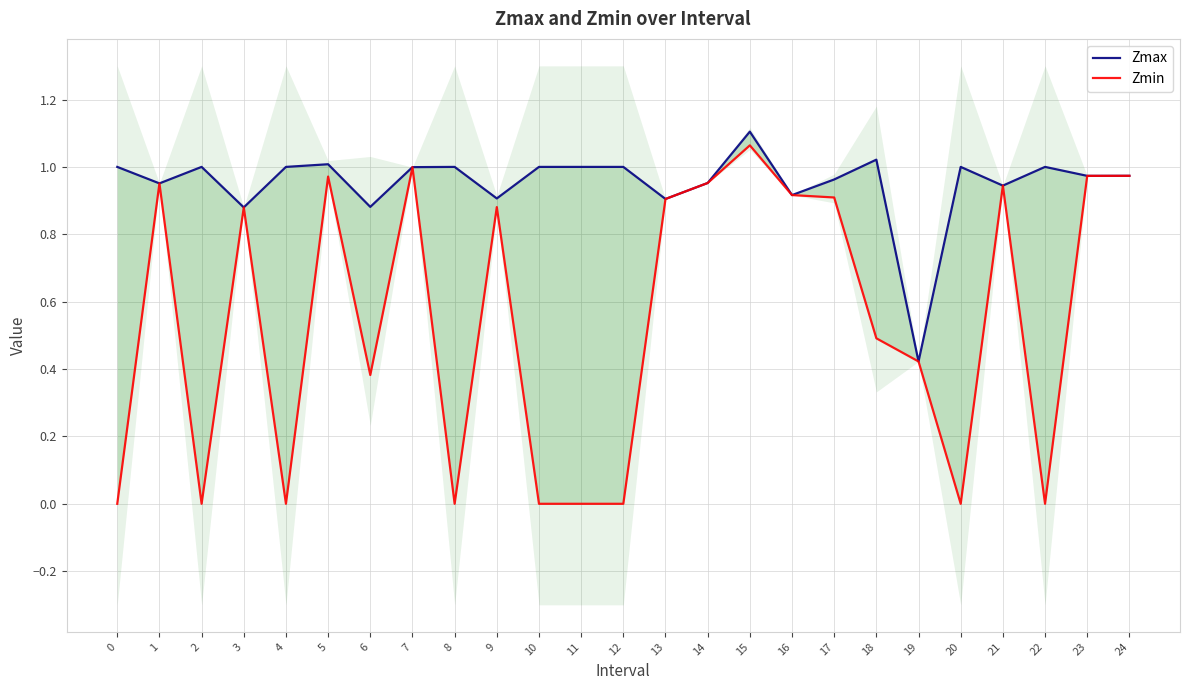

Which series has the widest spread of values?

Zmin